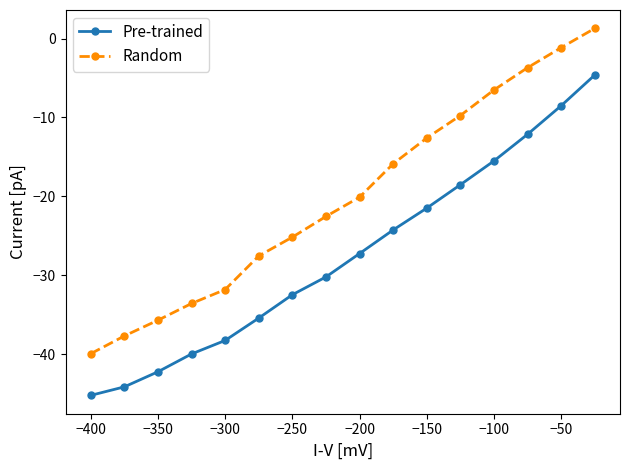

What is the difference between the second highest and minimum values in the Pre-trained series?

36.7